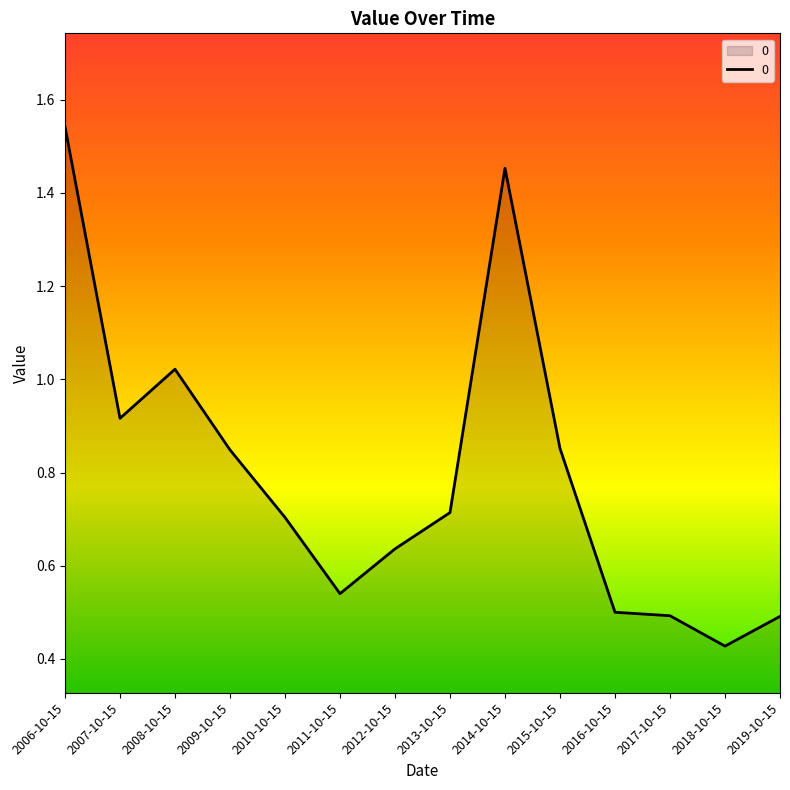

What is the change in value from 2013-10-15 to 2014-10-15?

+0.7